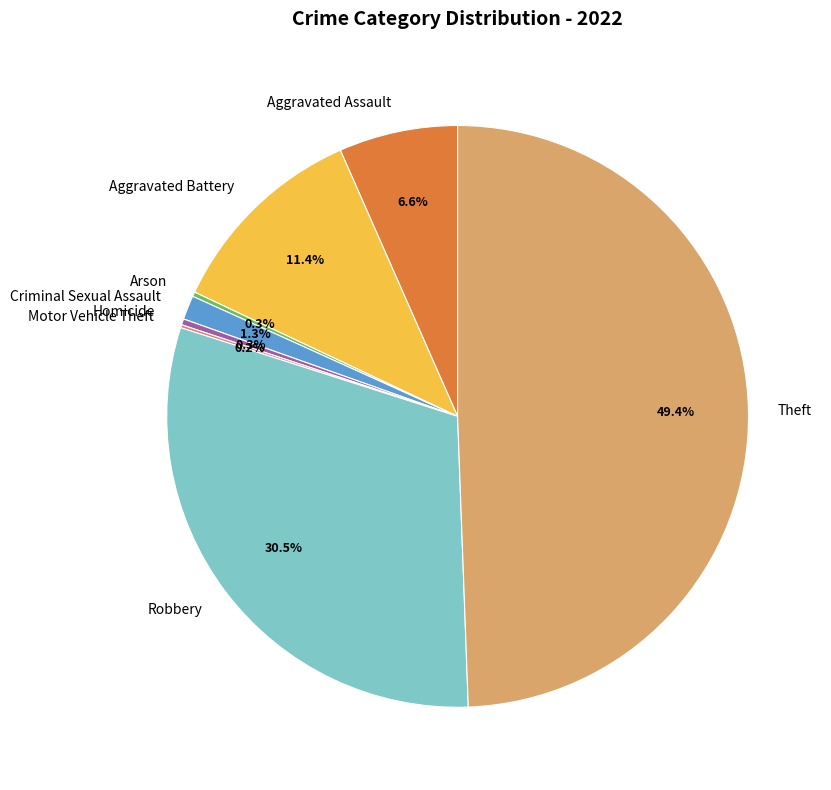

Which slice is the largest?

Theft